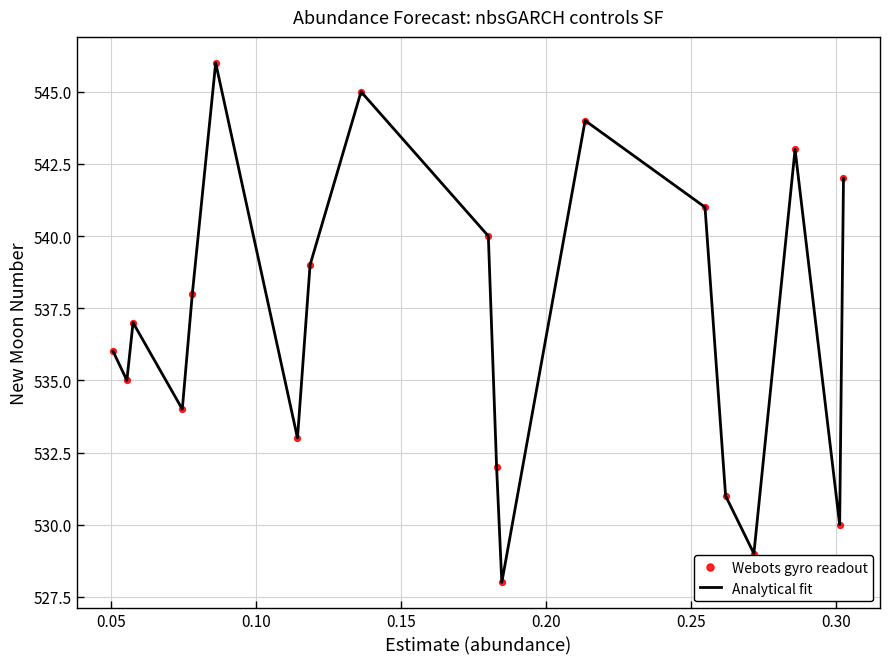

What is the greatest value displayed?

546